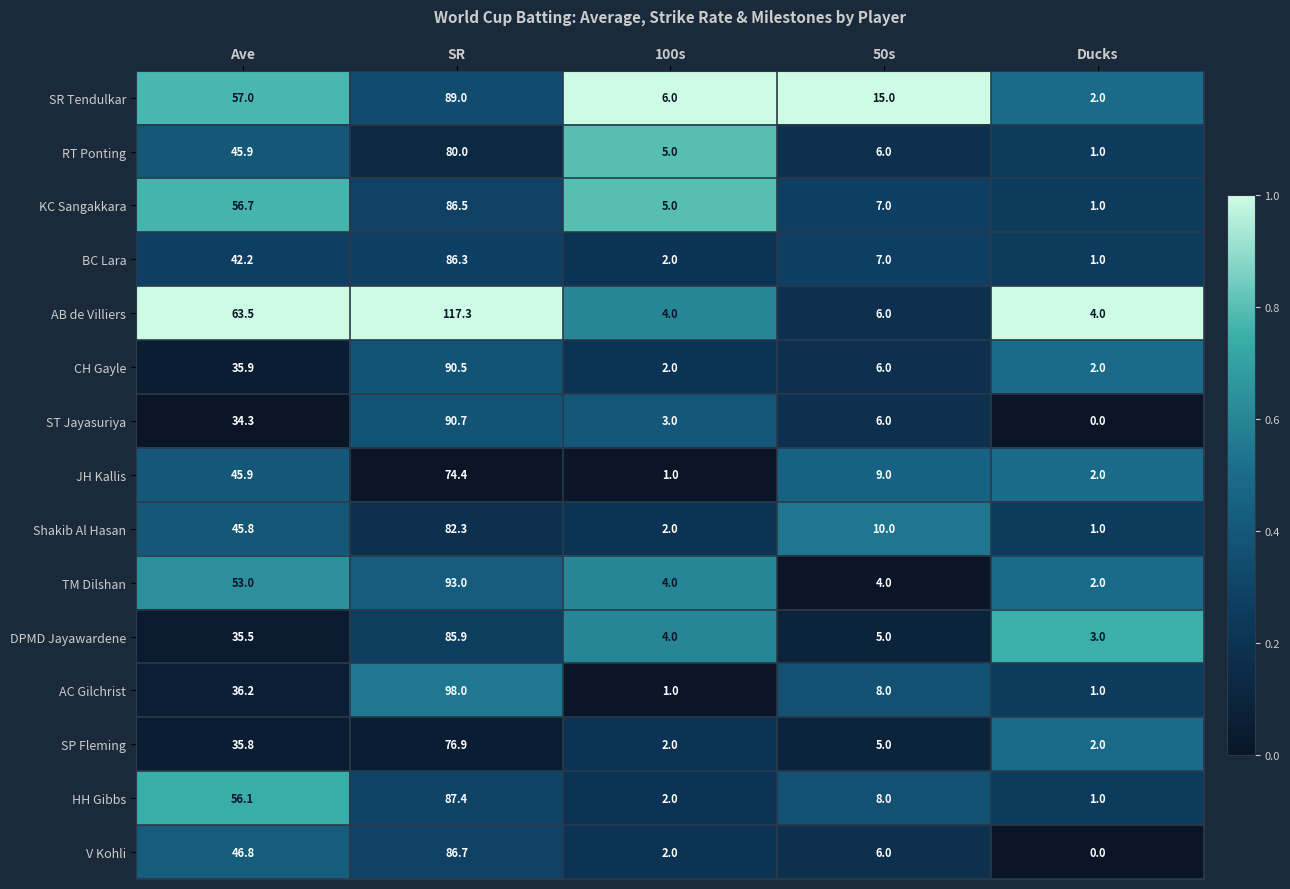

At SR, list the series in order from largest to smallest.

AB de Villiers, AC Gilchrist, TM Dilshan, ST Jayasuriya, CH Gayle, SR Tendulkar, HH Gibbs, V Kohli, KC Sangakkara, BC Lara, DPMD Jayawardene, Shakib Al Hasan, RT Ponting, SP Fleming, JH Kallis